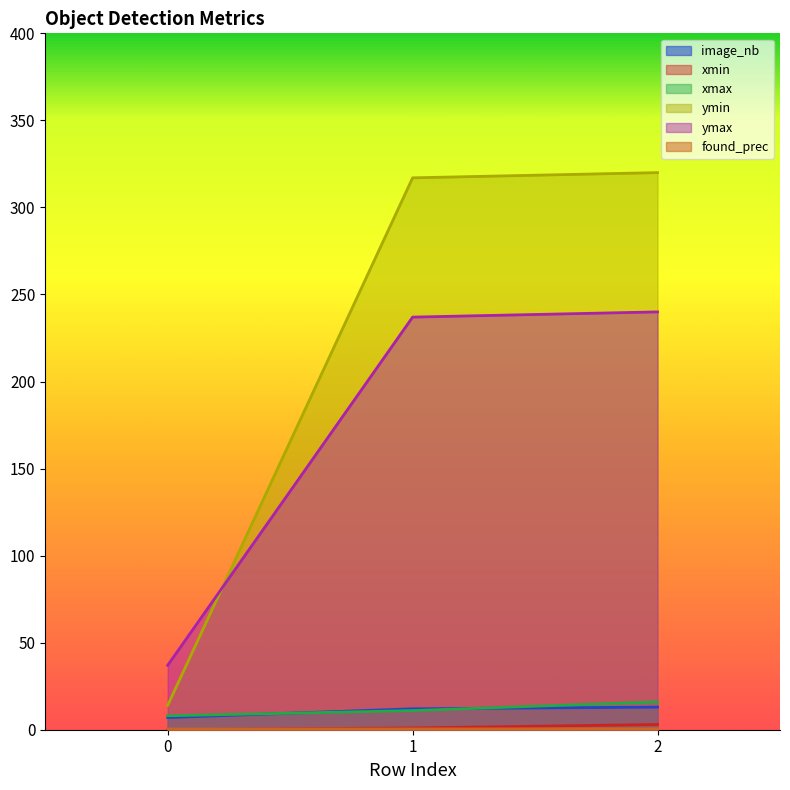

True or false: found_prec has a value of 0.5 at 2.

True